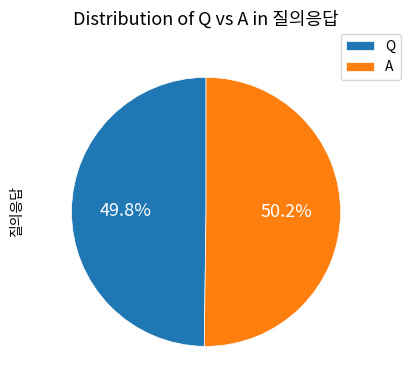

To the nearest percent, what is the combined percentage of A and Q?

100%